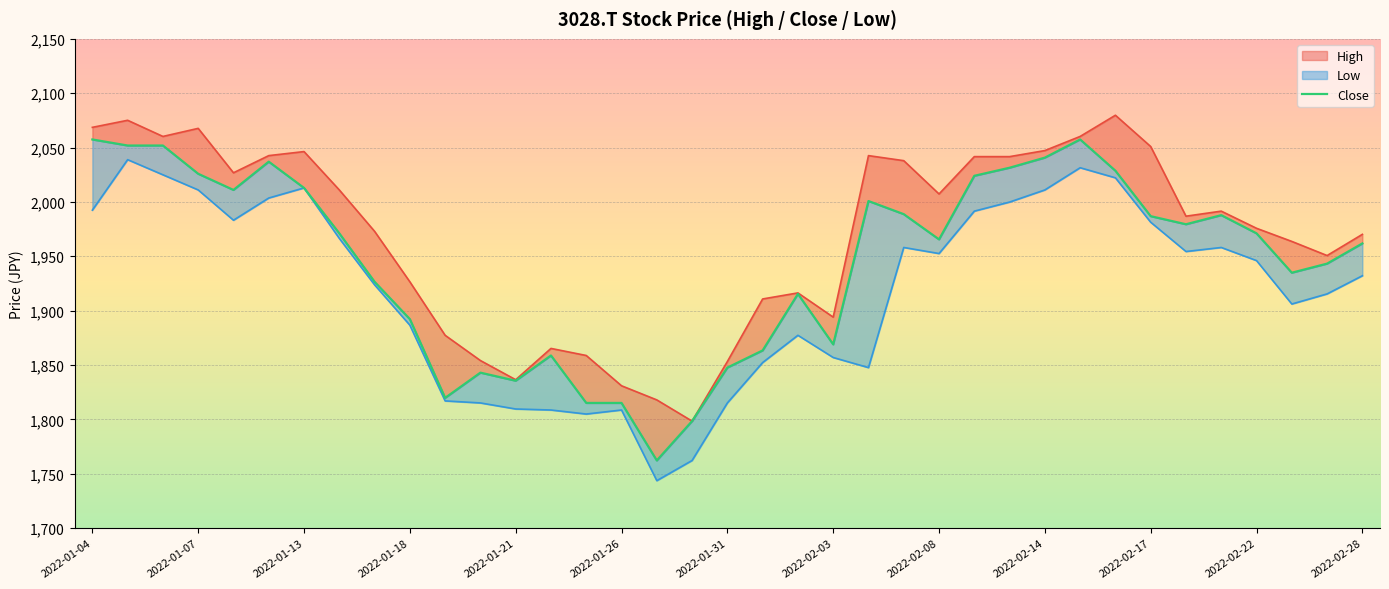

In High, how many points are lower than both neighbors (excluding endpoints)?

8